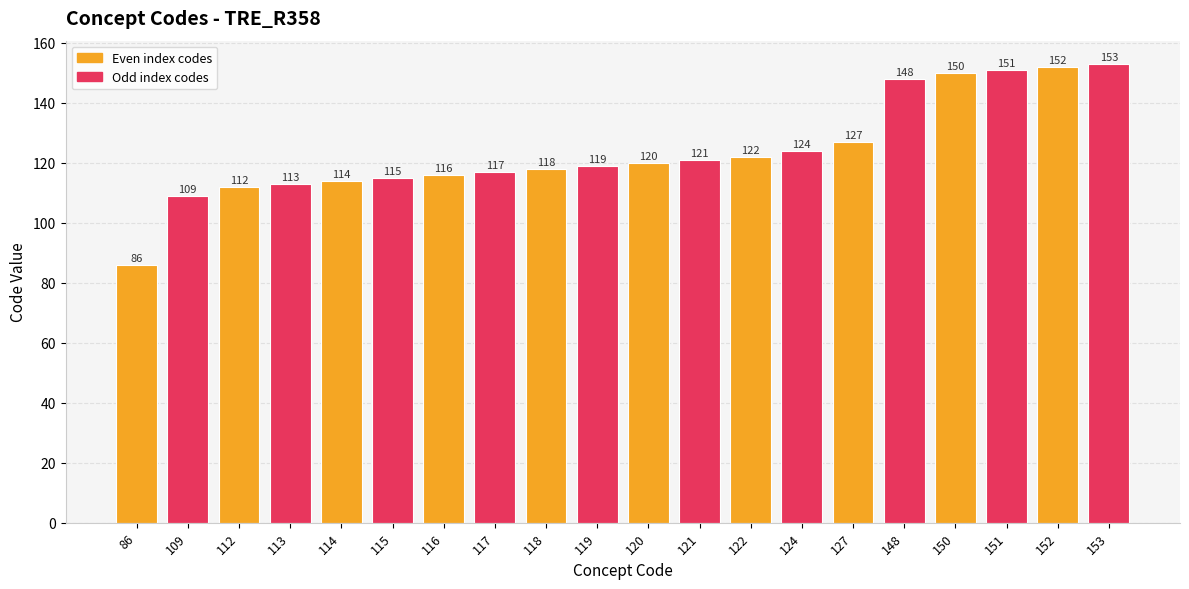

List the labels in order of value, largest first.

153, 152, 151, 150, 148, 127, 124, 122, 121, 120, 119, 118, 117, 116, 115, 114, 113, 112, 109, 86